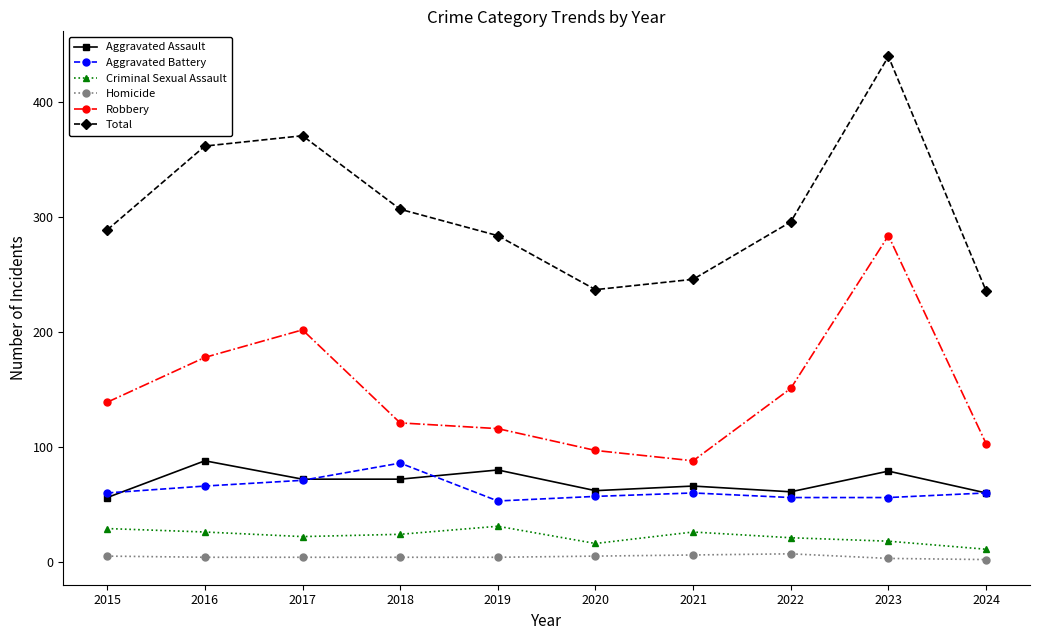

What is the greatest value displayed?

440